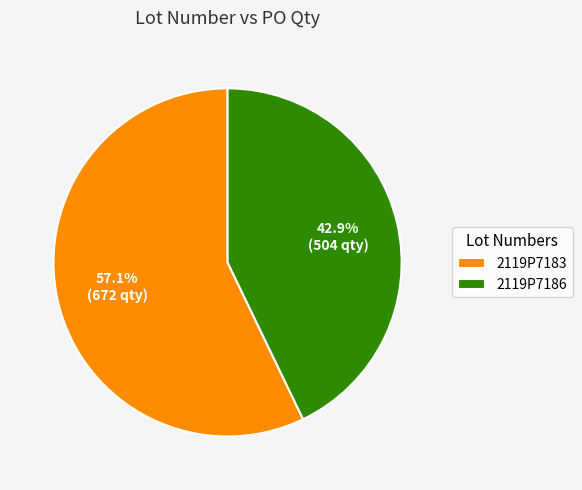

Which slice is the smallest?

2119P7186